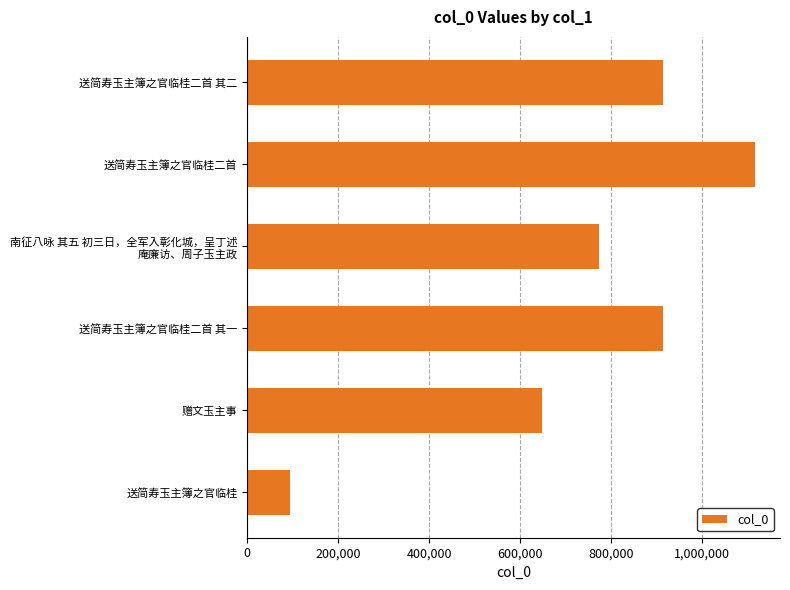

What is the maximum value shown in the chart?

1115268